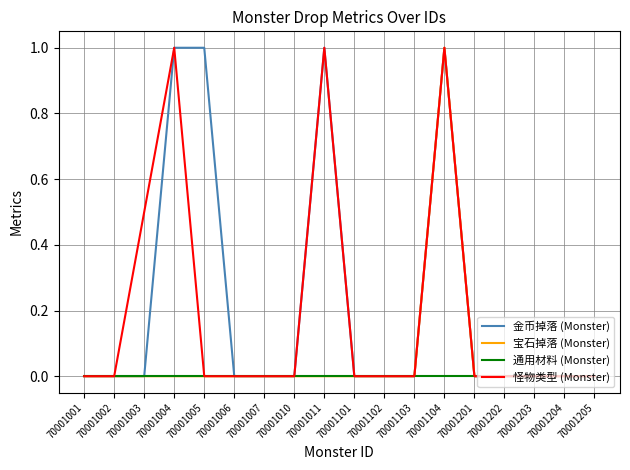

How many lines are shown in the chart?

4